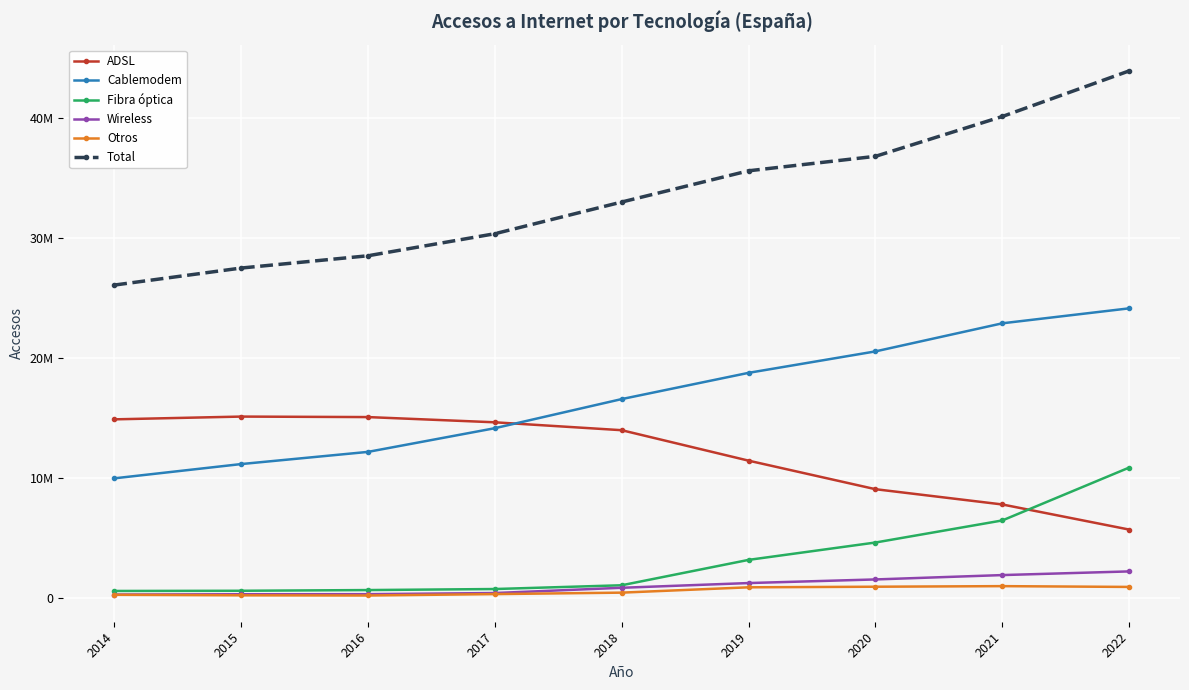

What are all the series names shown in the legend?

ADSL, Cablemodem, Fibra óptica, Wireless, Otros, Total